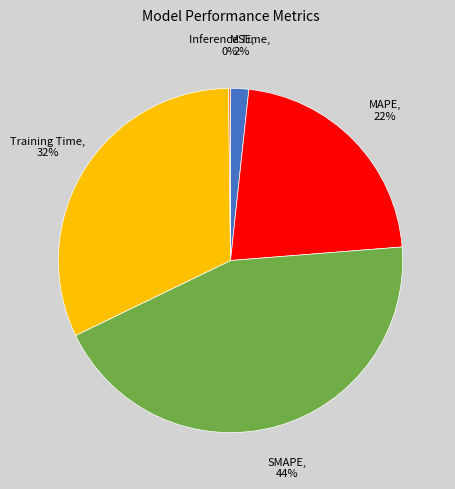

To the nearest percent, what is the average slice percentage?

20%